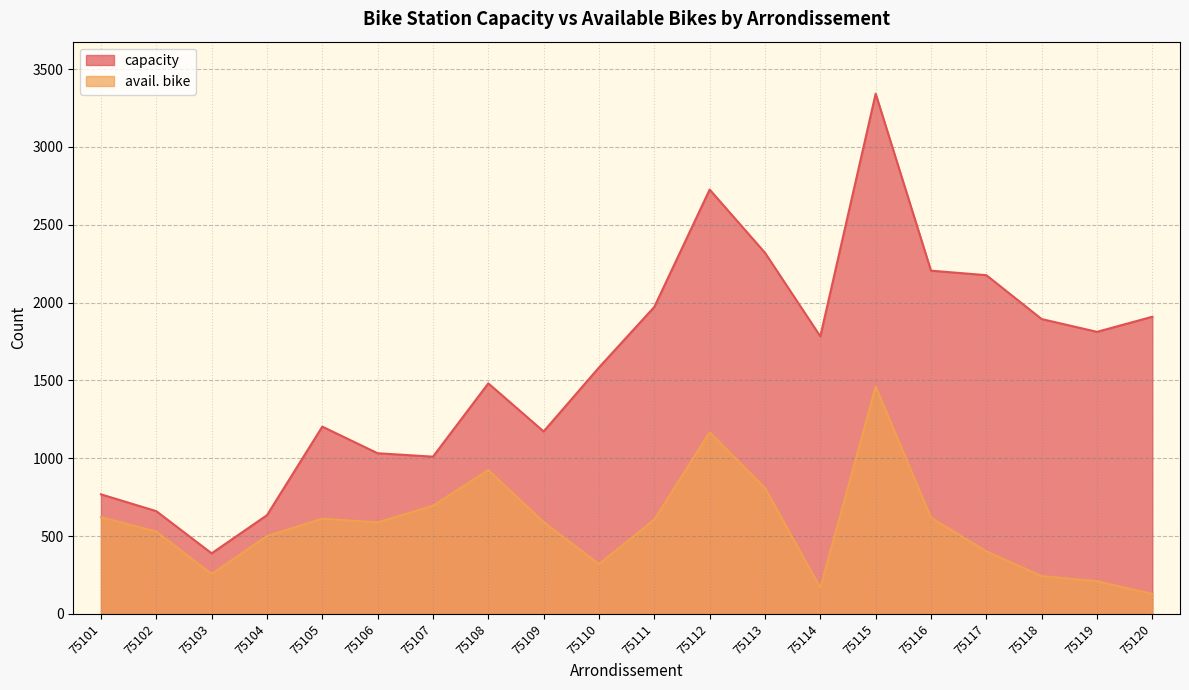

What is the greatest value displayed?

3342